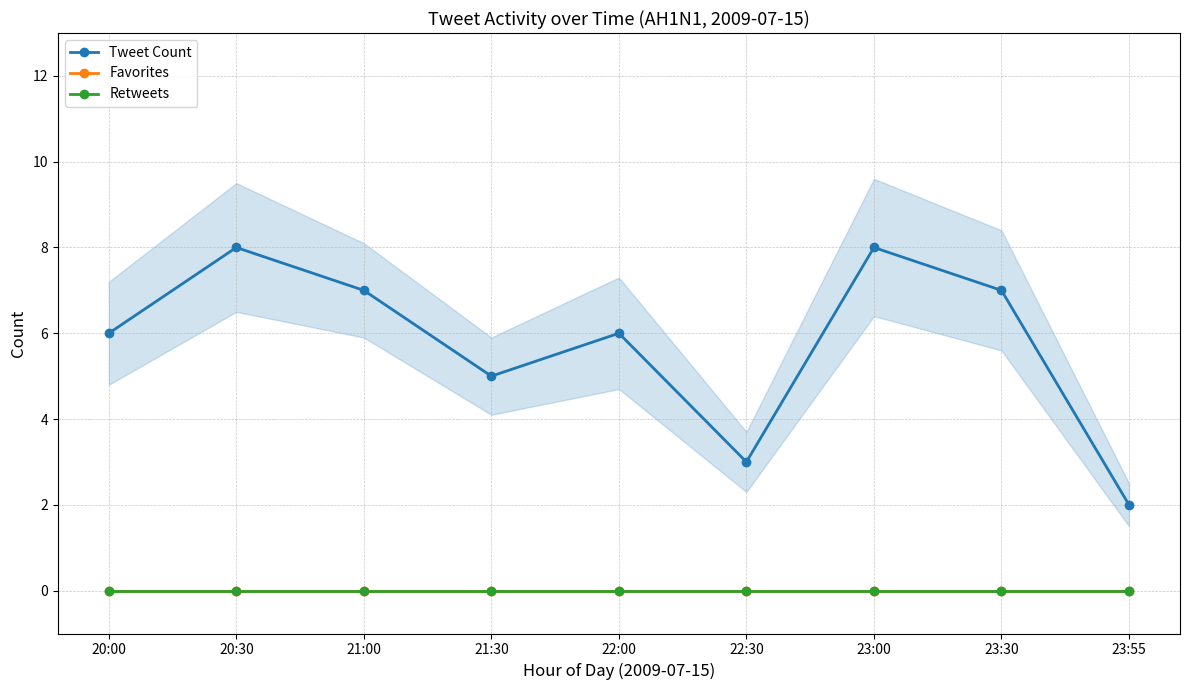

How many values in the Tweet Count series exceed 6?

4